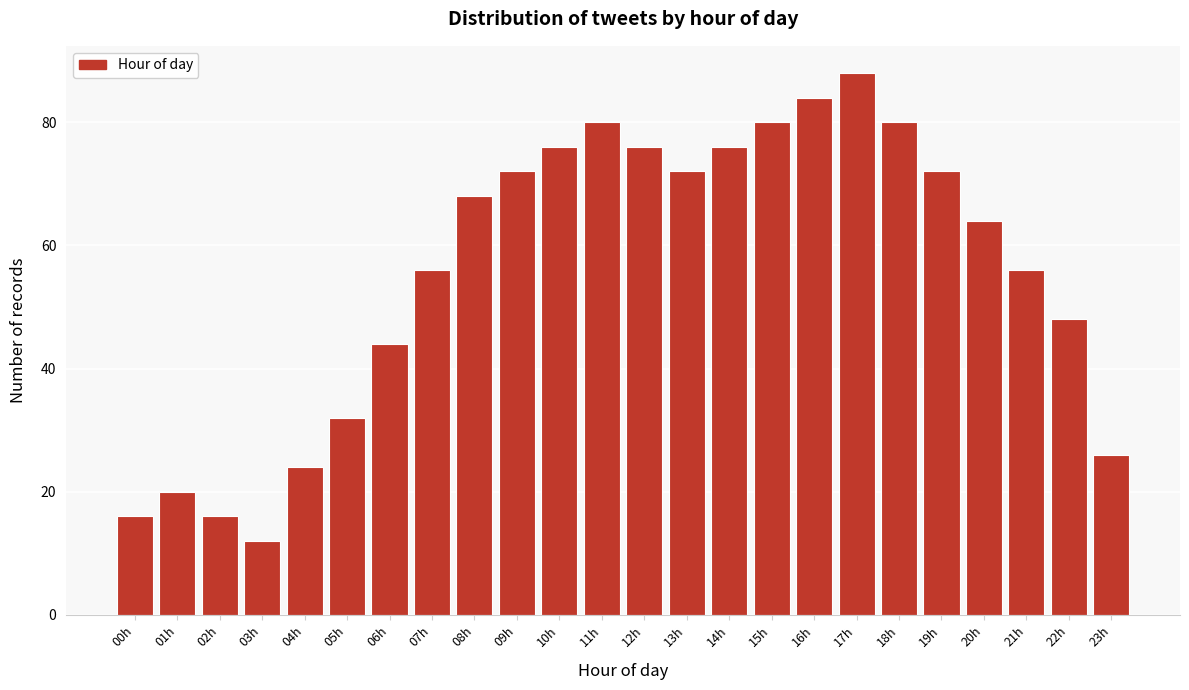

Reading right to left, extract all data points from this chart.

26	48	56	64	72	80	88	84	80	76	72	76	80	76	72	68	56	44	32	24	12	16	20	16